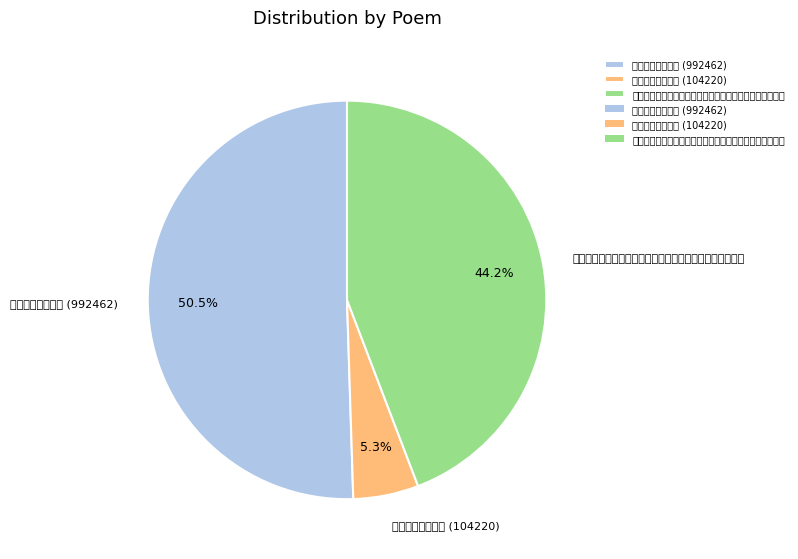

Is the sum of 和江邻几有菊无酒 (992462) and 和江邻几有菊无酒 (104220) greater than half?

Yes